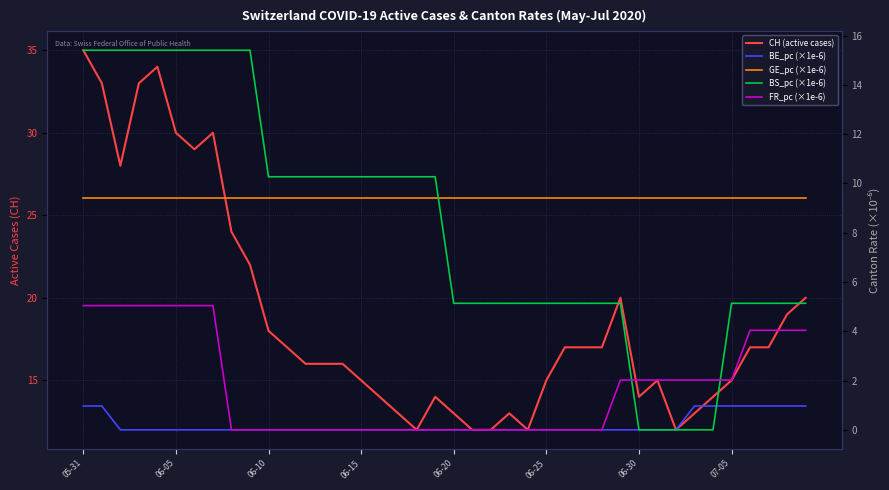

Between 12 and 18, which is larger?

12